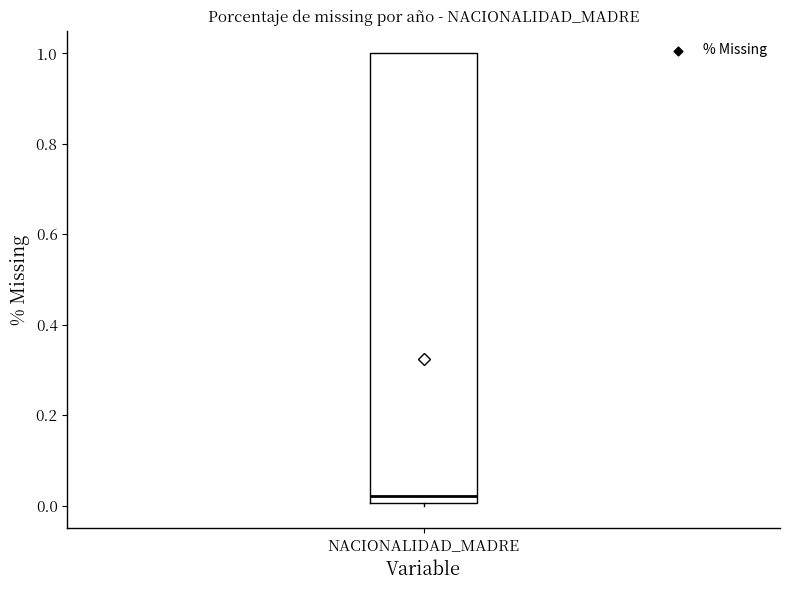

Where is the upper edge of the box for NACIONALIDAD_MADRE on the y-axis? The values are not printed on the chart, so give them approximately, as read against the axis.

1.00